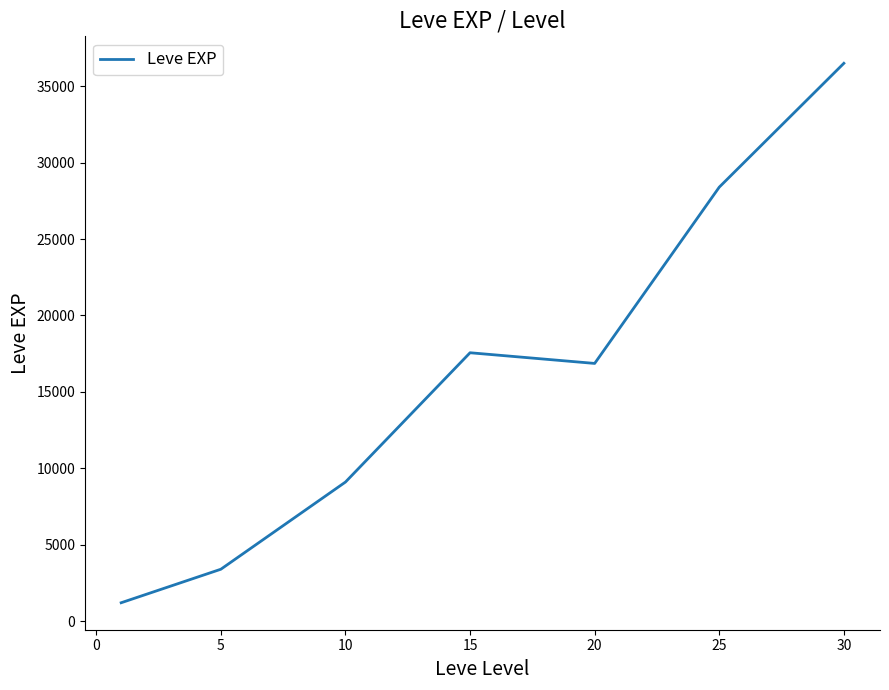

What is the sum of all values?

113039.2